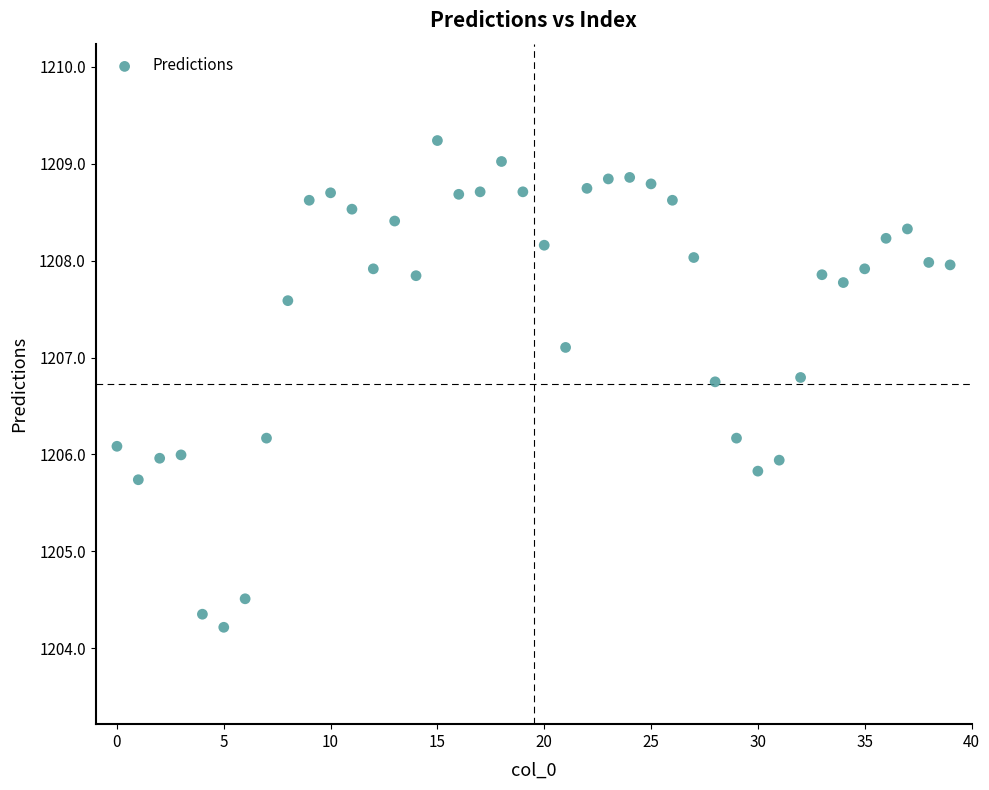

What is the range of Y values (max minus min)?

5.0